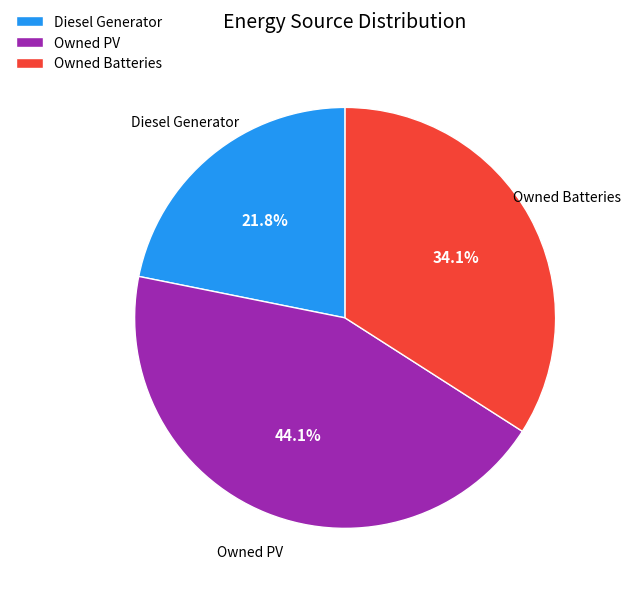

Rank the categories by value from lowest to highest.

Diesel Generator, Owned Batteries, Owned PV